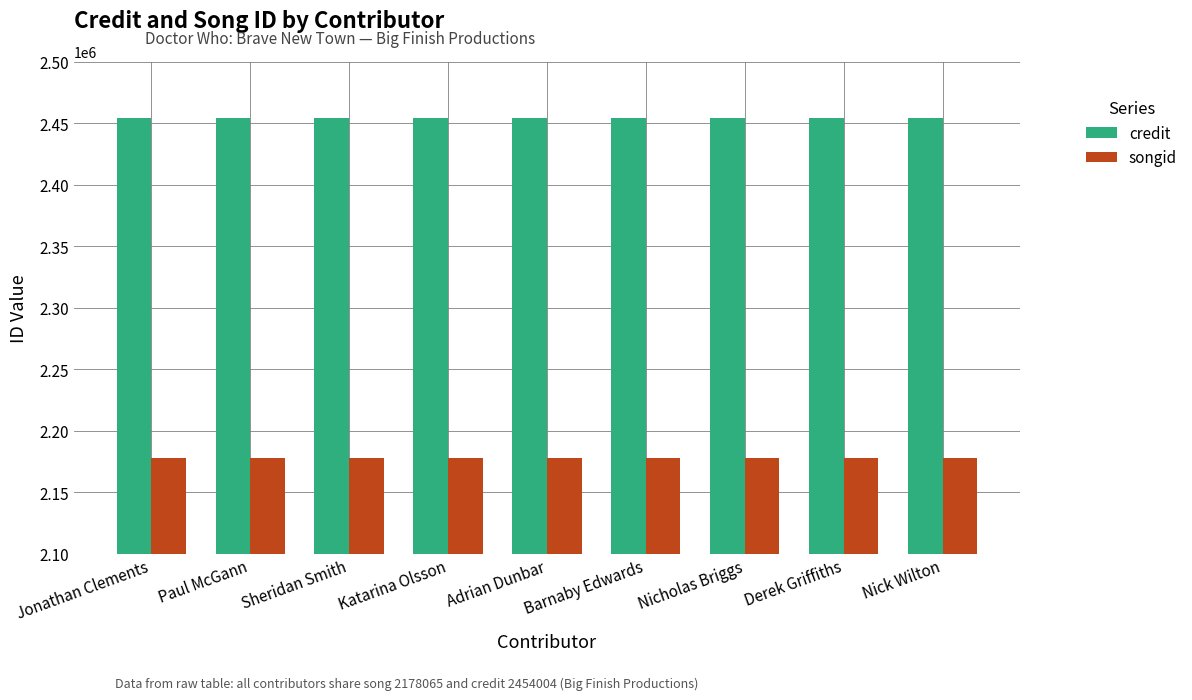

What is the spread (max minus min) of values at Nicholas Briggs?

275939